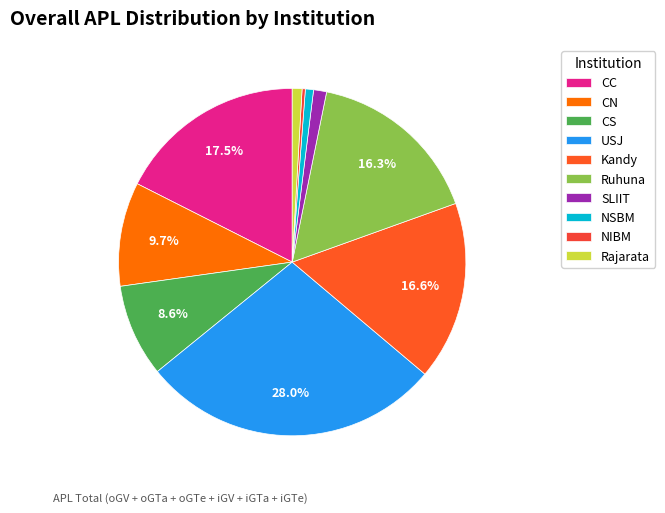

Does any single category account for the majority?

No